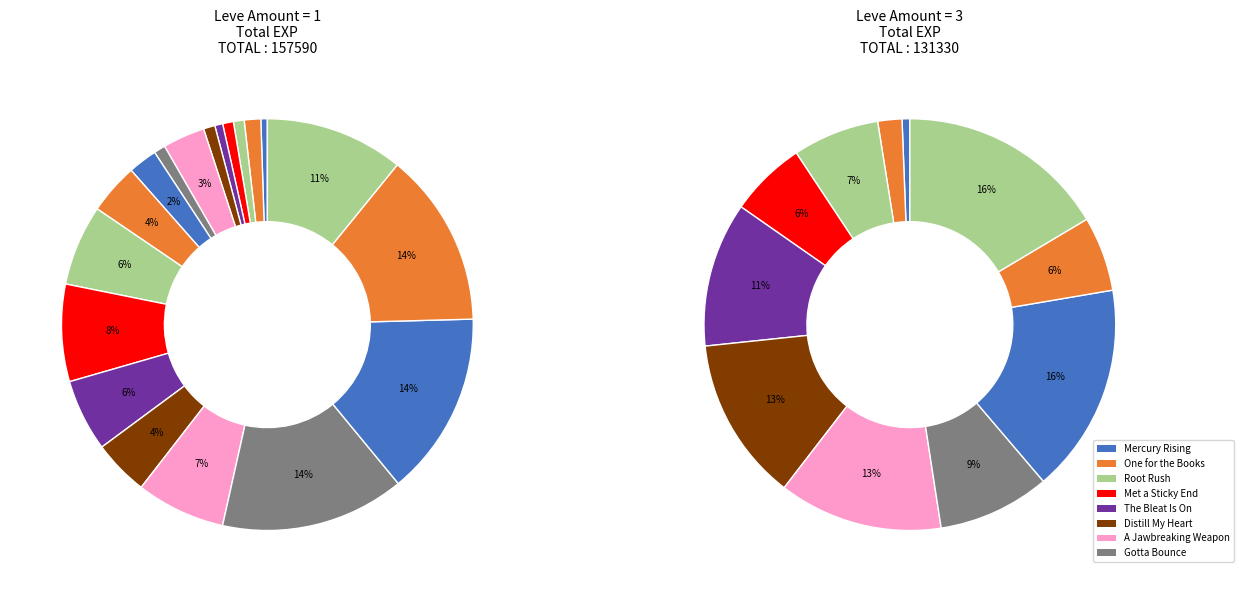

The A Jawbreaking Weapon slice represents 8% of the pie. True or false?

False